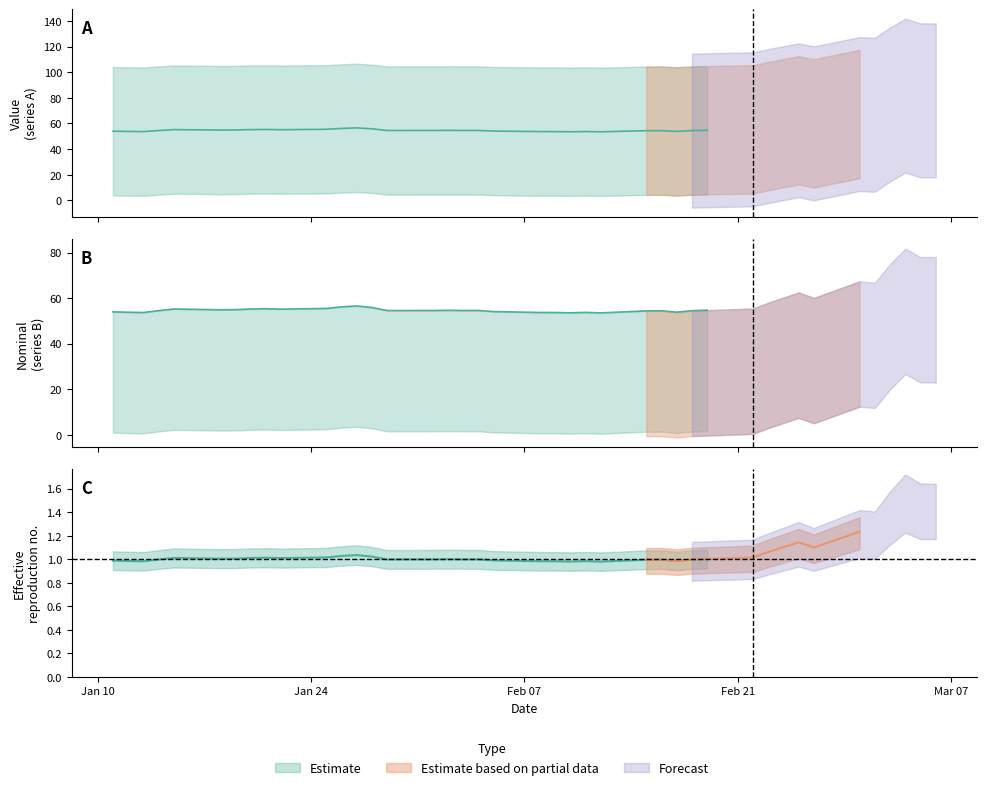

At which category is the sum across all series the highest?

2022-03-04